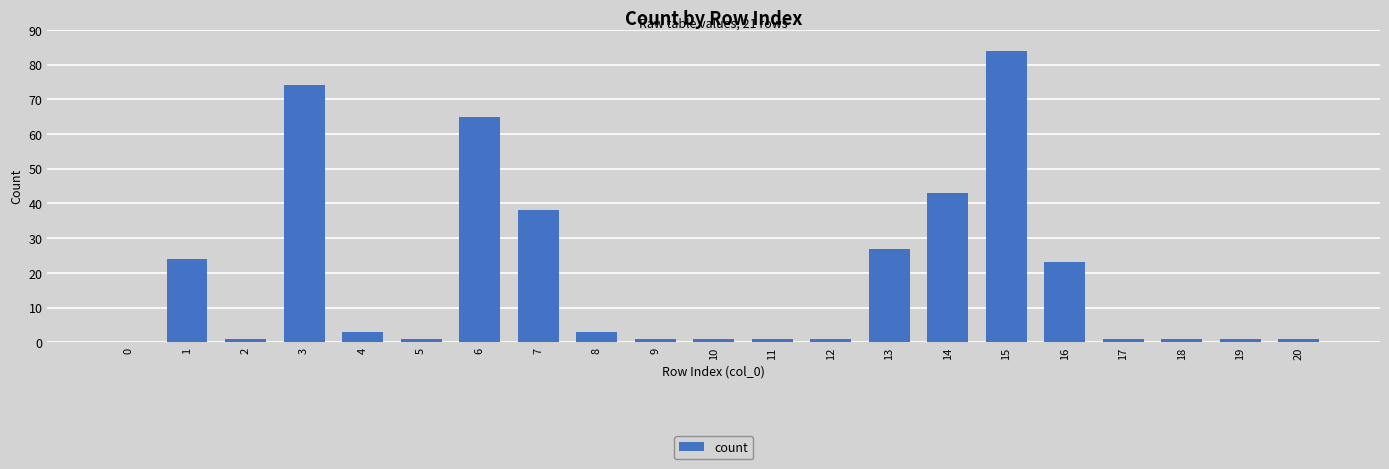

Reading right to left, what are all the values shown in this chart?

20=1	19=1	18=1	17=1	16=23	15=84	14=43	13=27	12=1	11=1	10=1	9=1	8=3	7=38	6=65	5=1	4=3	3=74	2=1	1=24	0=0